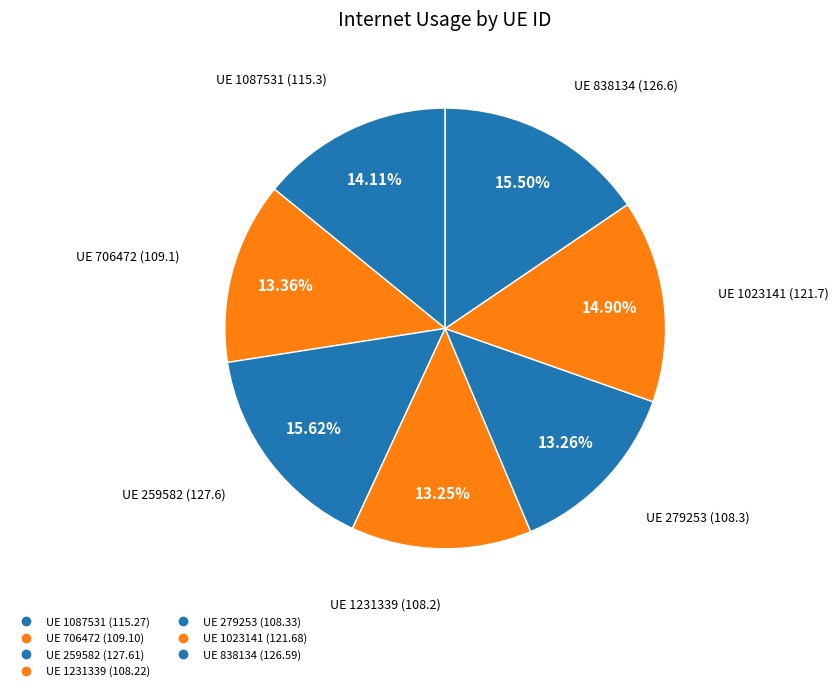

How many slices are in this pie chart?

7